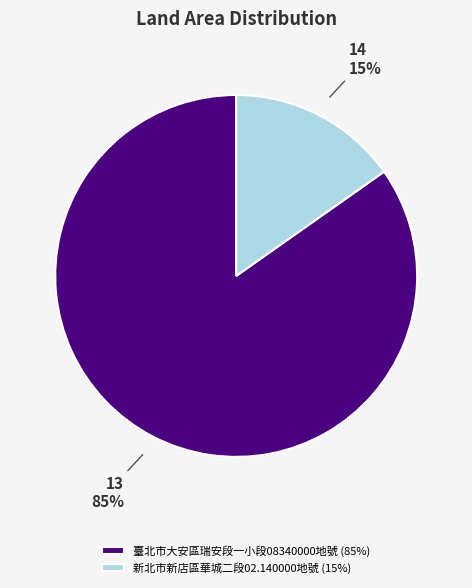

Is there a majority slice in this chart?

Yes